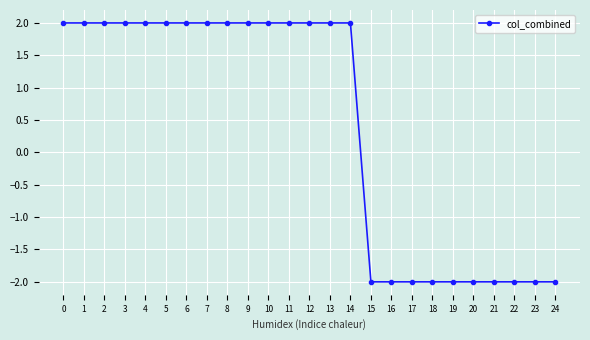

Is it true that the value at 4 is 2?

True